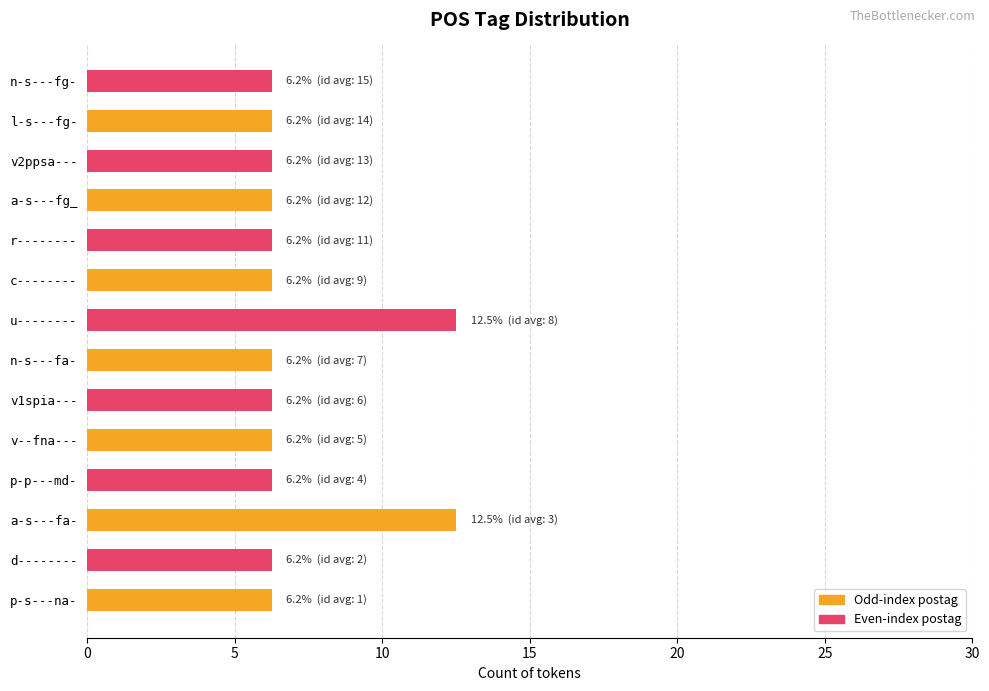

Does the chart contain any negative values?

No